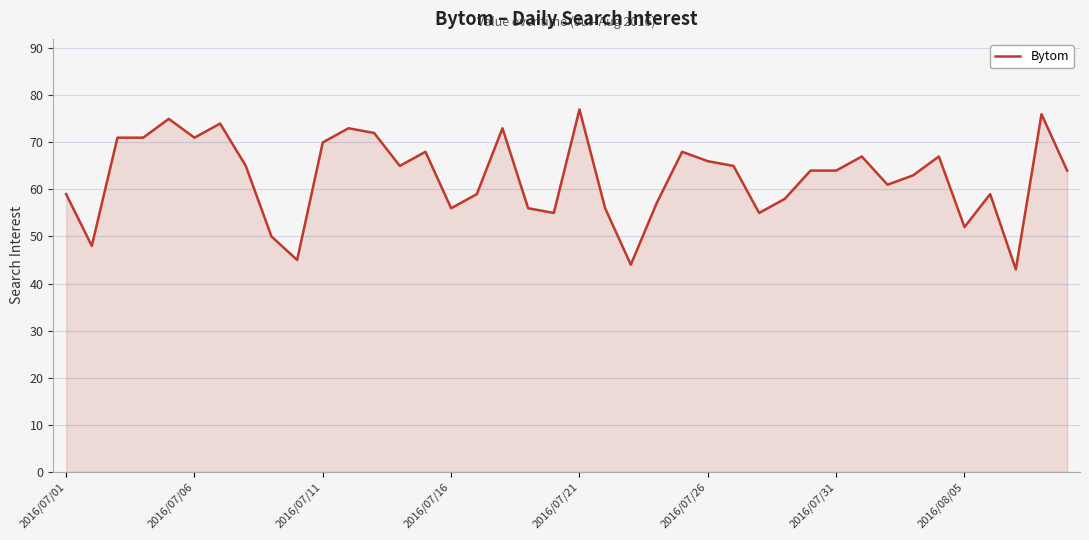

What is the difference between the maximum and minimum values?

34